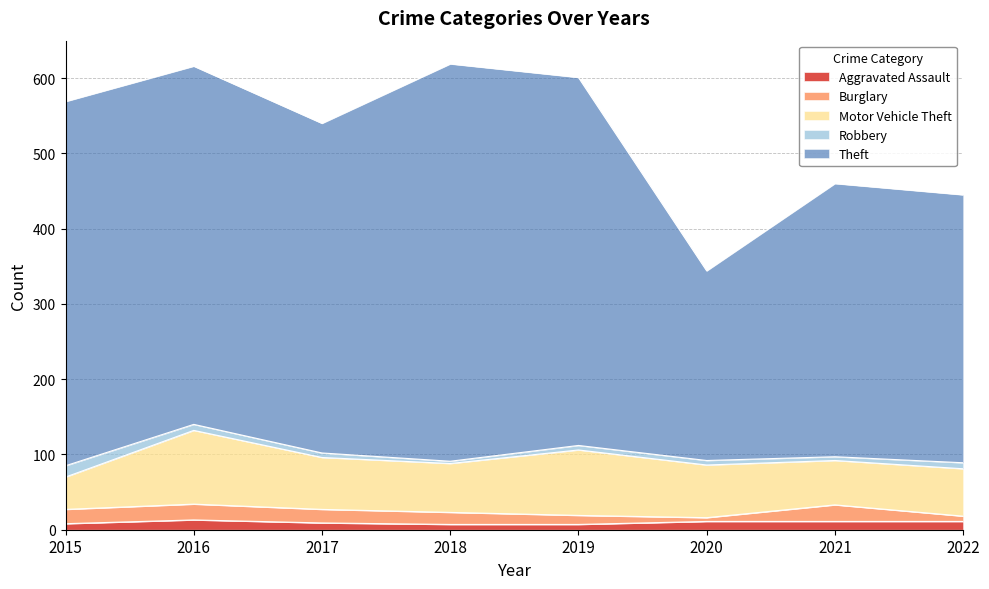

What is the value of the Aggravated Assault point at the 5th from the left?

7